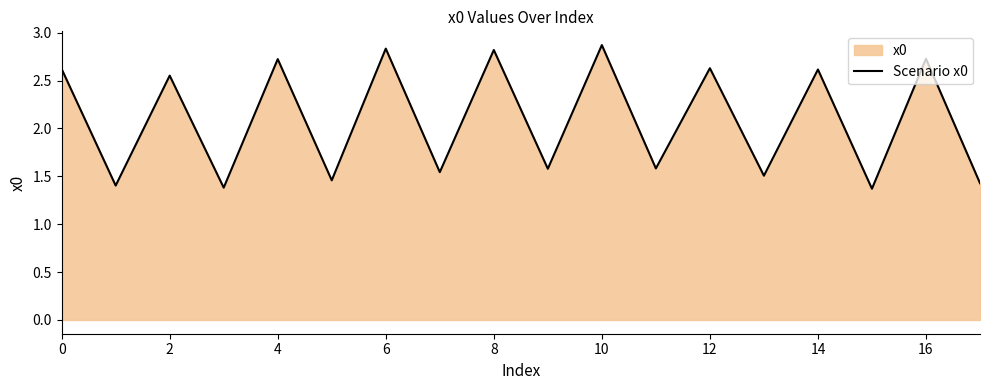

What value does the data have at 4?

2.7